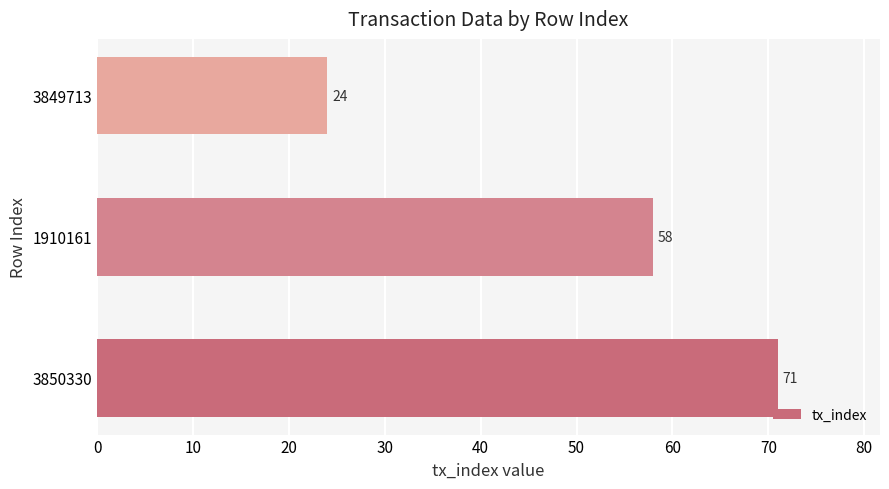

Approximately how many times larger is the value at 1910161 compared to 3849713?

2.4